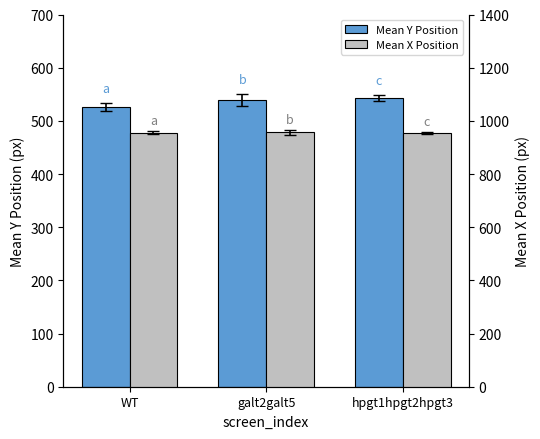

Reading left to right, what are all the values shown in this chart?

Mean Y Position: 526	539	543
Mean X Position: 955	957	954